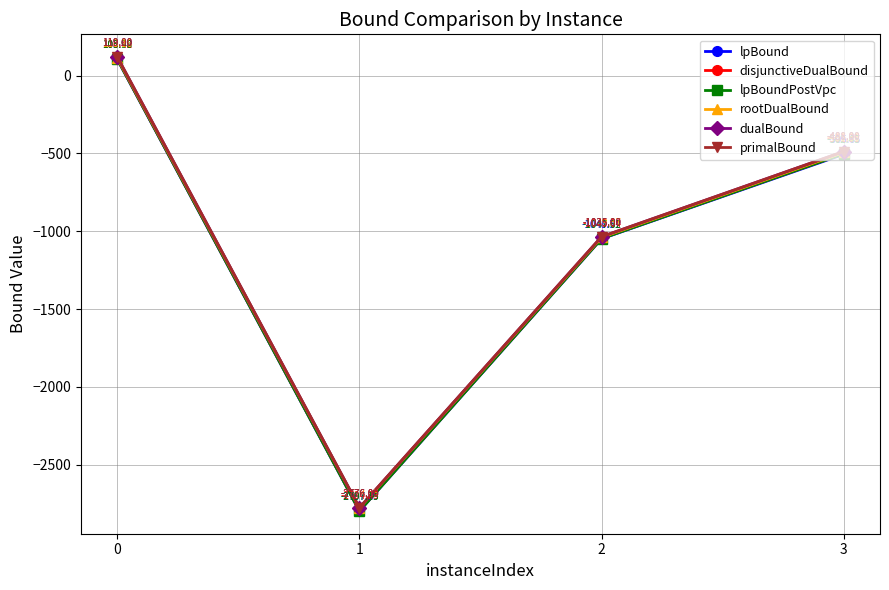

What is the value of the lpBoundPostVpc point at the 4th from the left?

-502.5